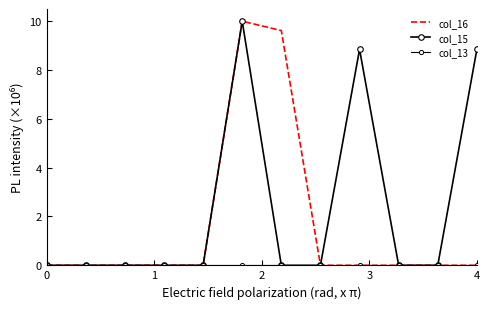

At which category is the sum across all series the highest?

5